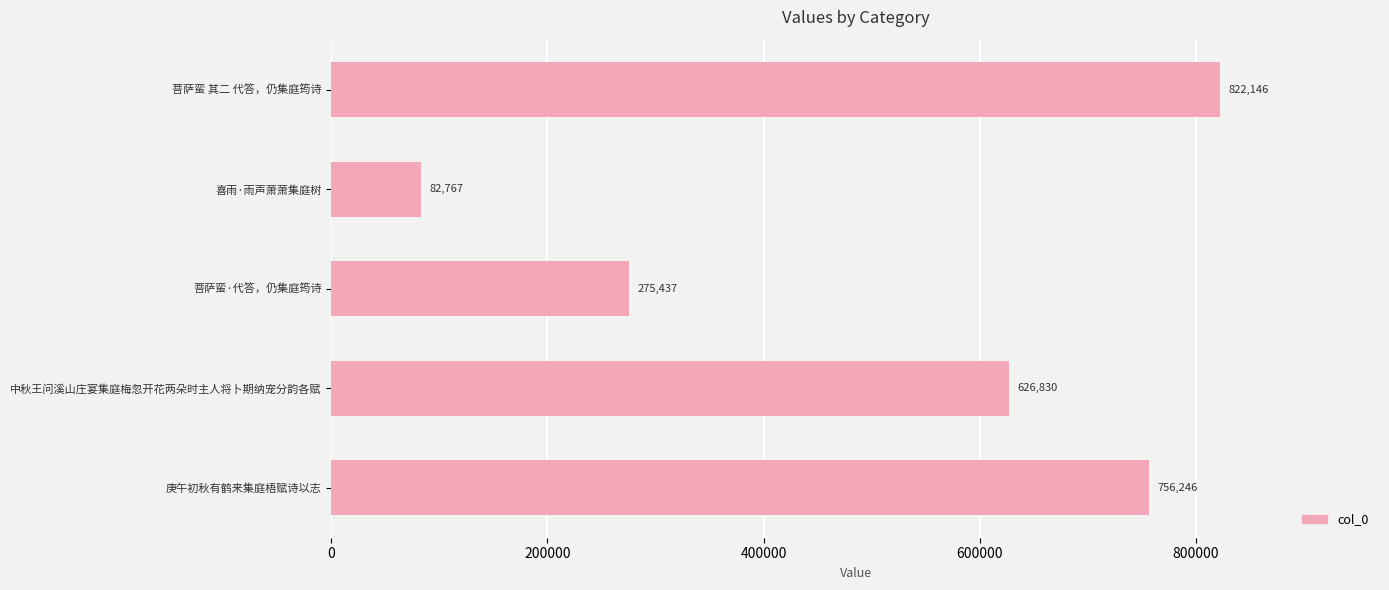

Is it true that the value at 中秋王问溪山庄宴集庭梅忽开花两朵时主人将卜期纳宠分韵各赋 is 626830?

True